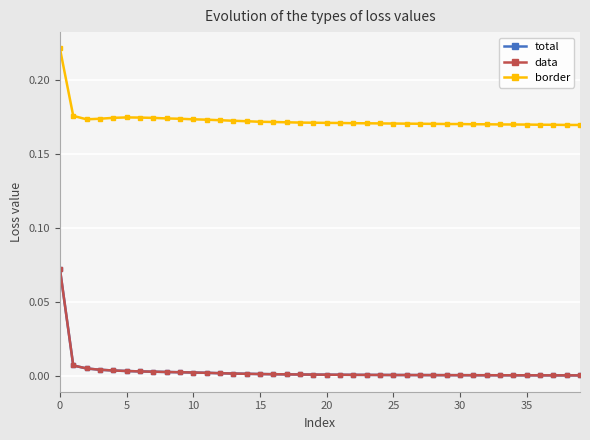

Does the chart have visible grid lines?

Yes